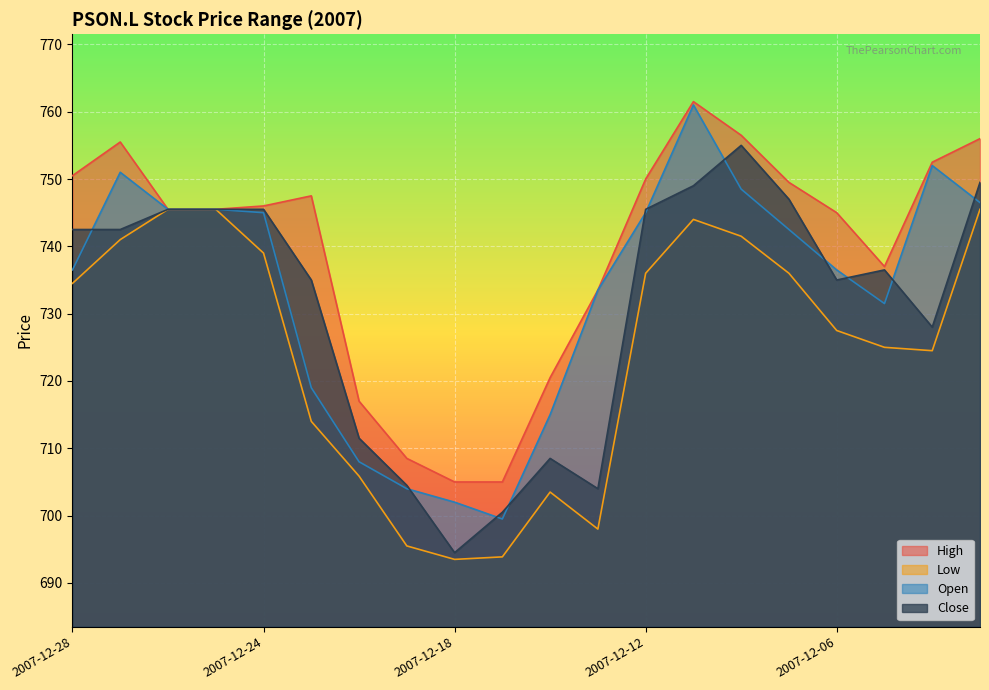

At which category does Low reach its first local peak?

2007-12-14